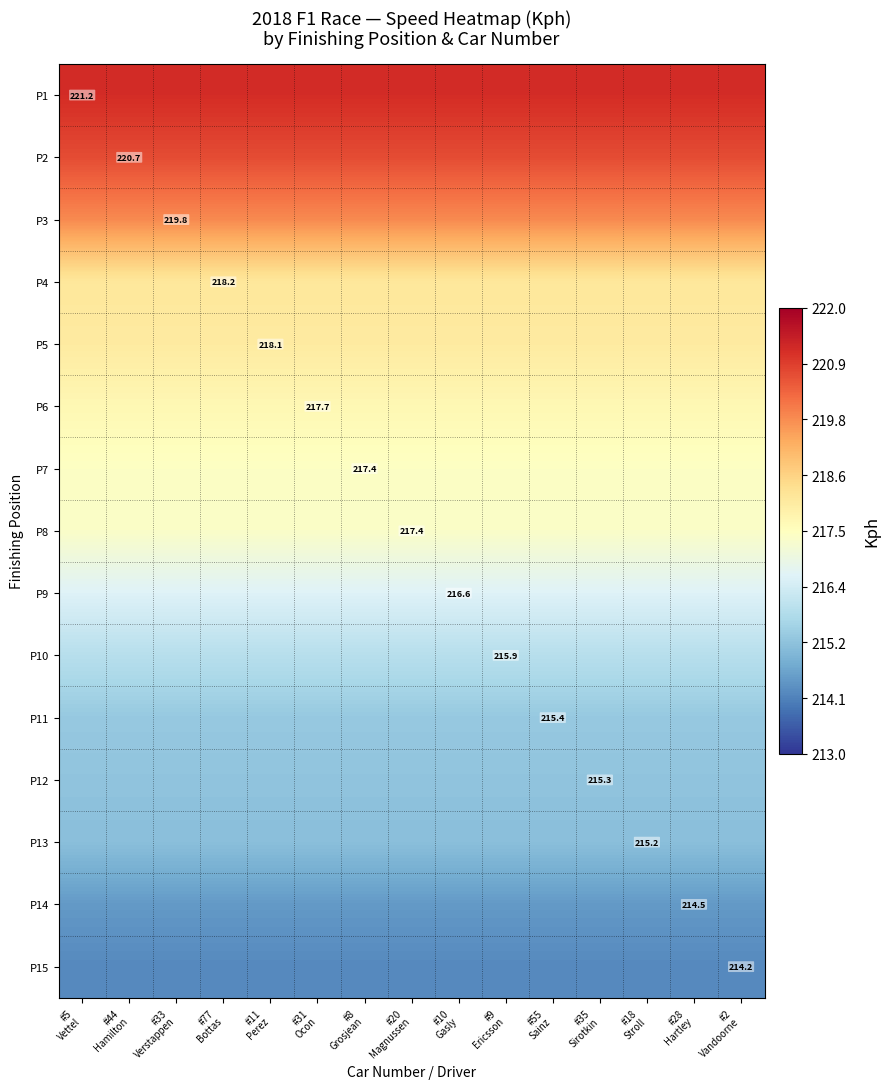

True or false: P1 has a value of 152.4 at #2 Vandoorne.

False